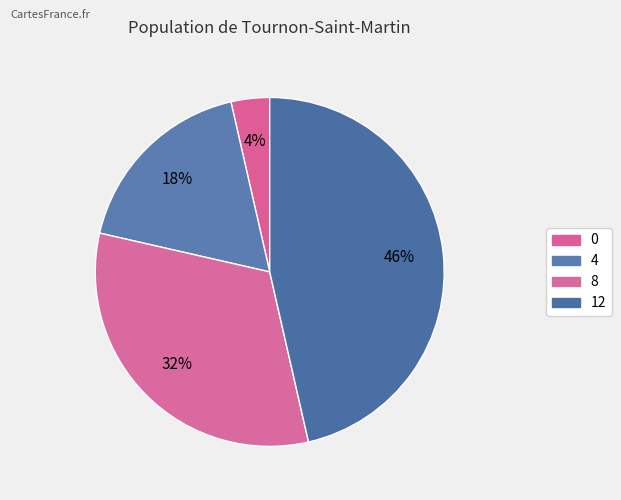

How much of the chart is everything except 0?

96.4%